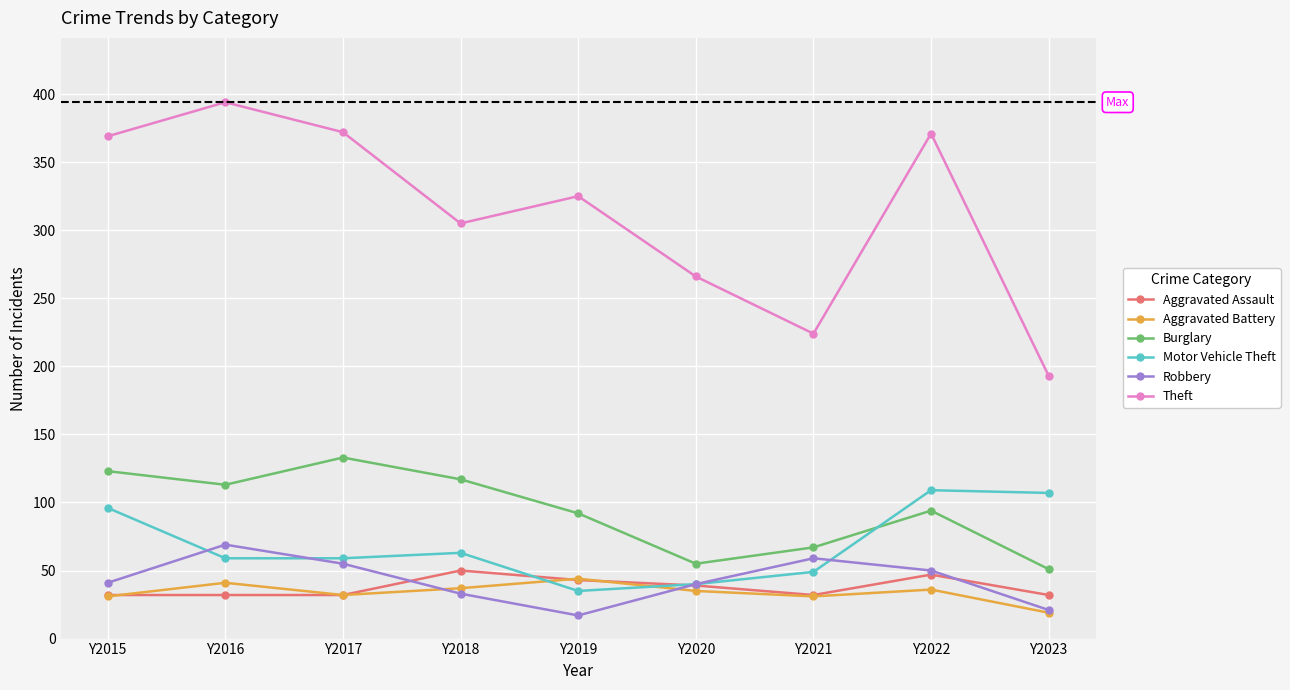

What is the difference between the maximum and minimum values in the Robbery series?

52